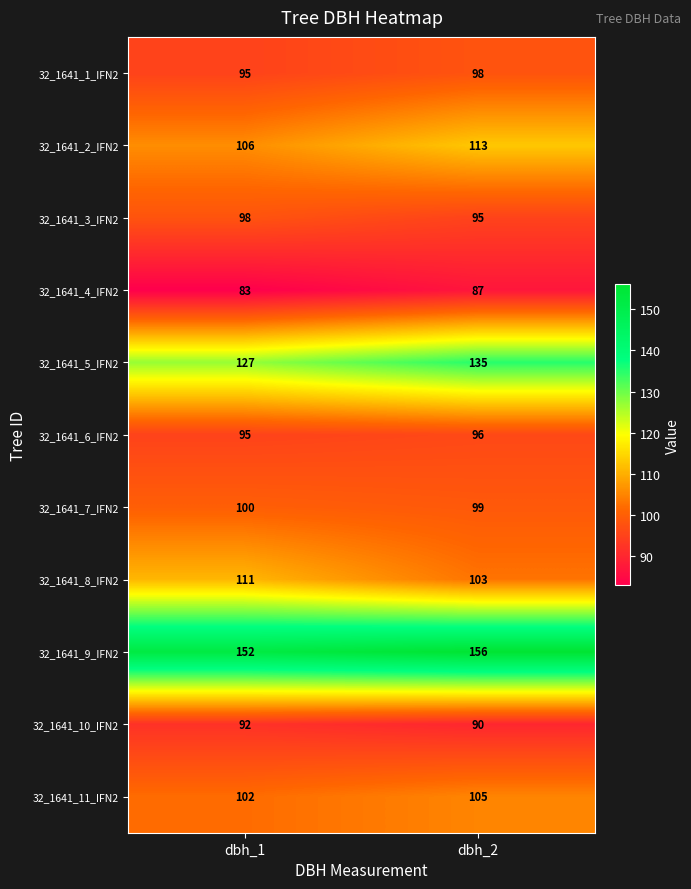

What is the smallest value displayed?

83